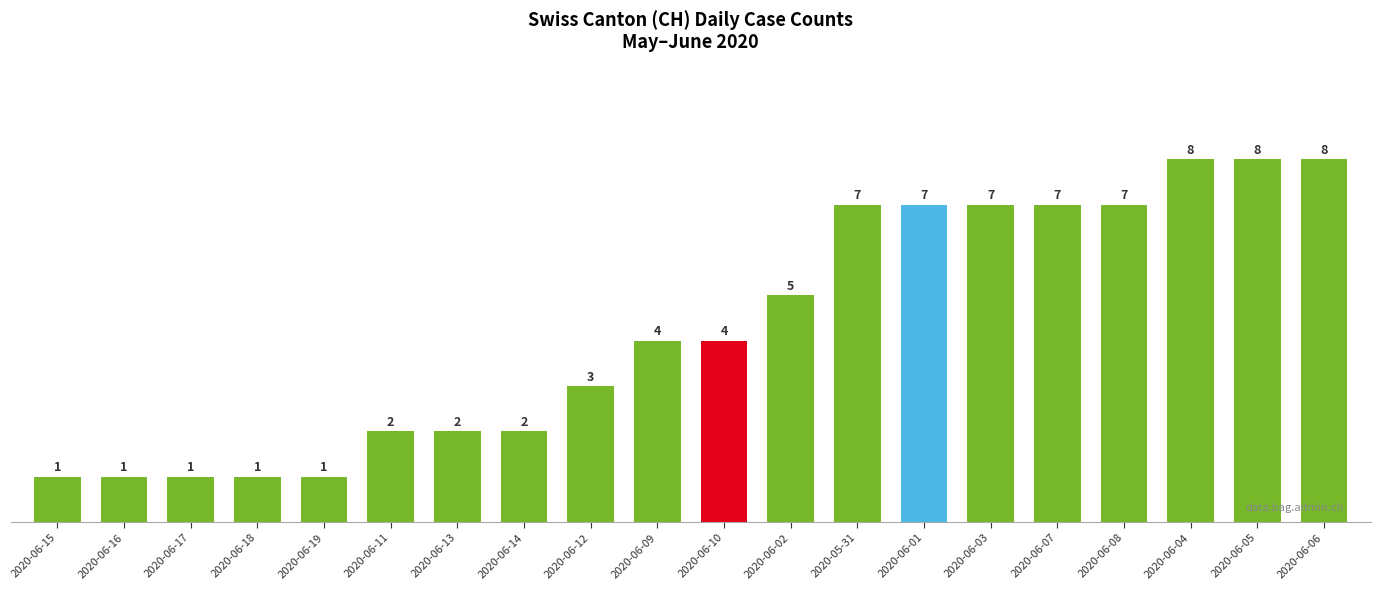

Reading left to right, extract all data points from this chart.

1	1	1	1	1	2	2	2	3	4	4	5	7	7	7	7	7	8	8	8